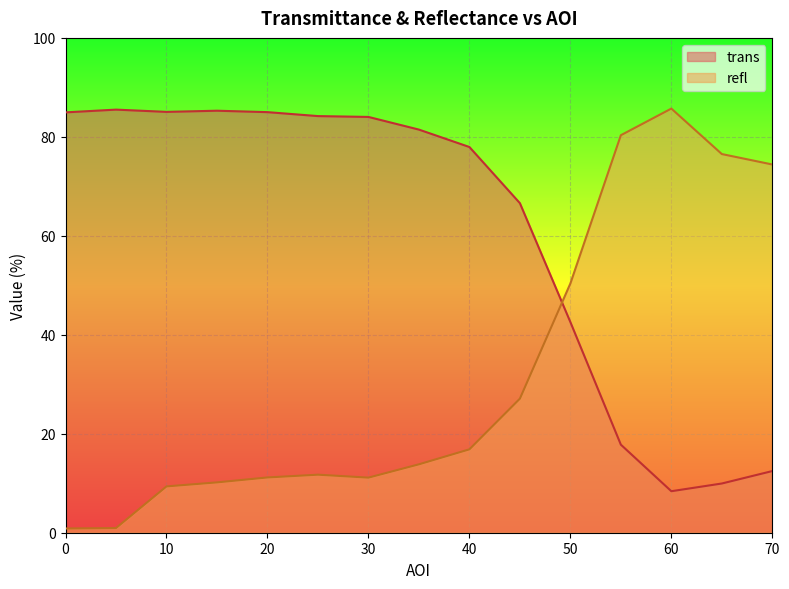

At which category is the sum across all series the highest?

55